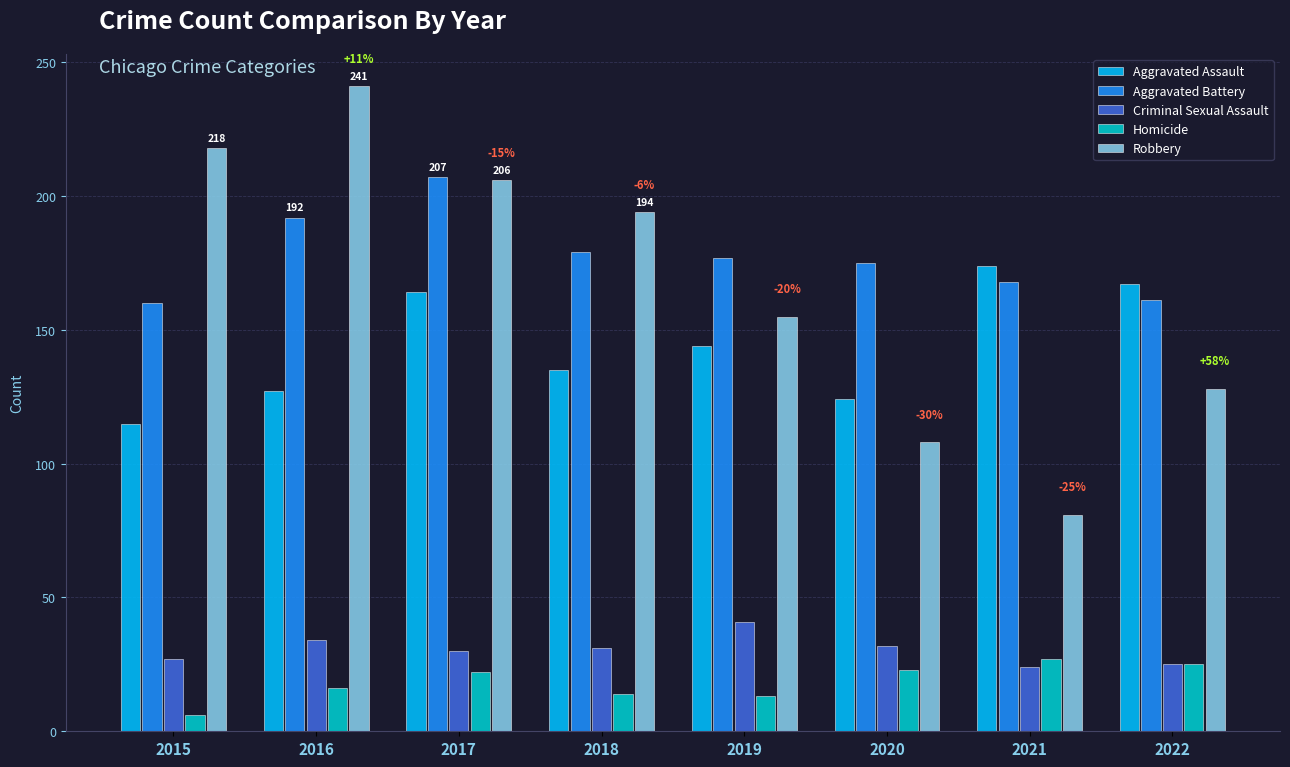

What is the approximate value of Robbery at 2022?

128